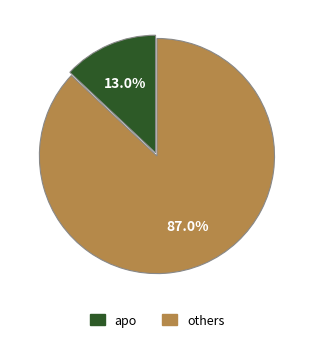

Is there a majority slice in this chart?

Yes